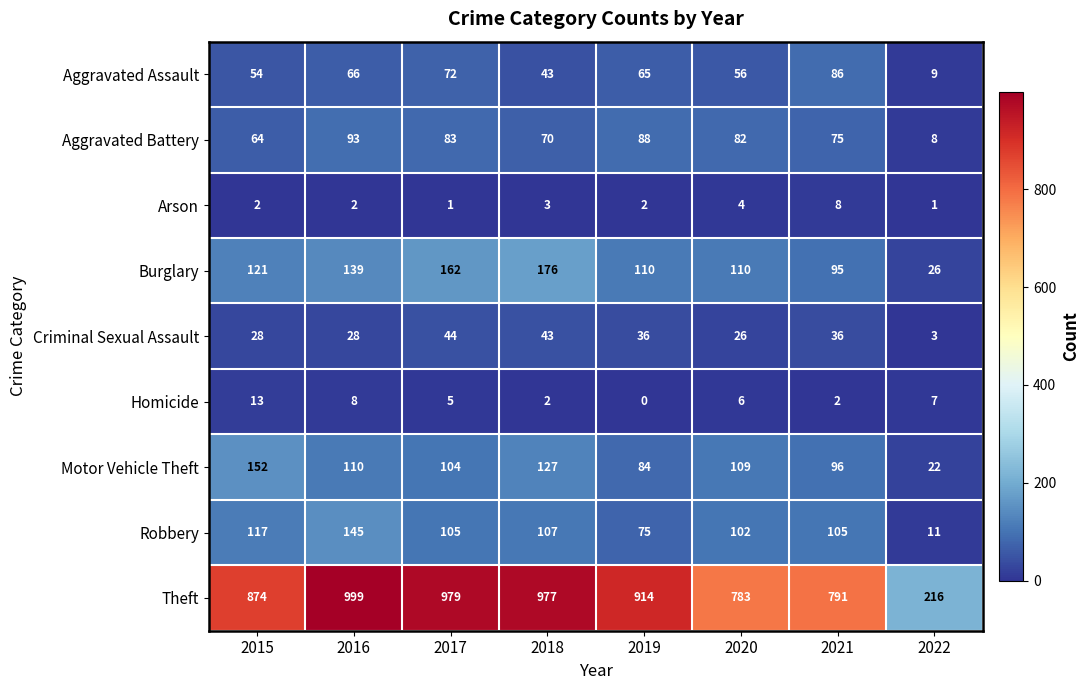

At which label does Motor Vehicle Theft reach its peak?

2015